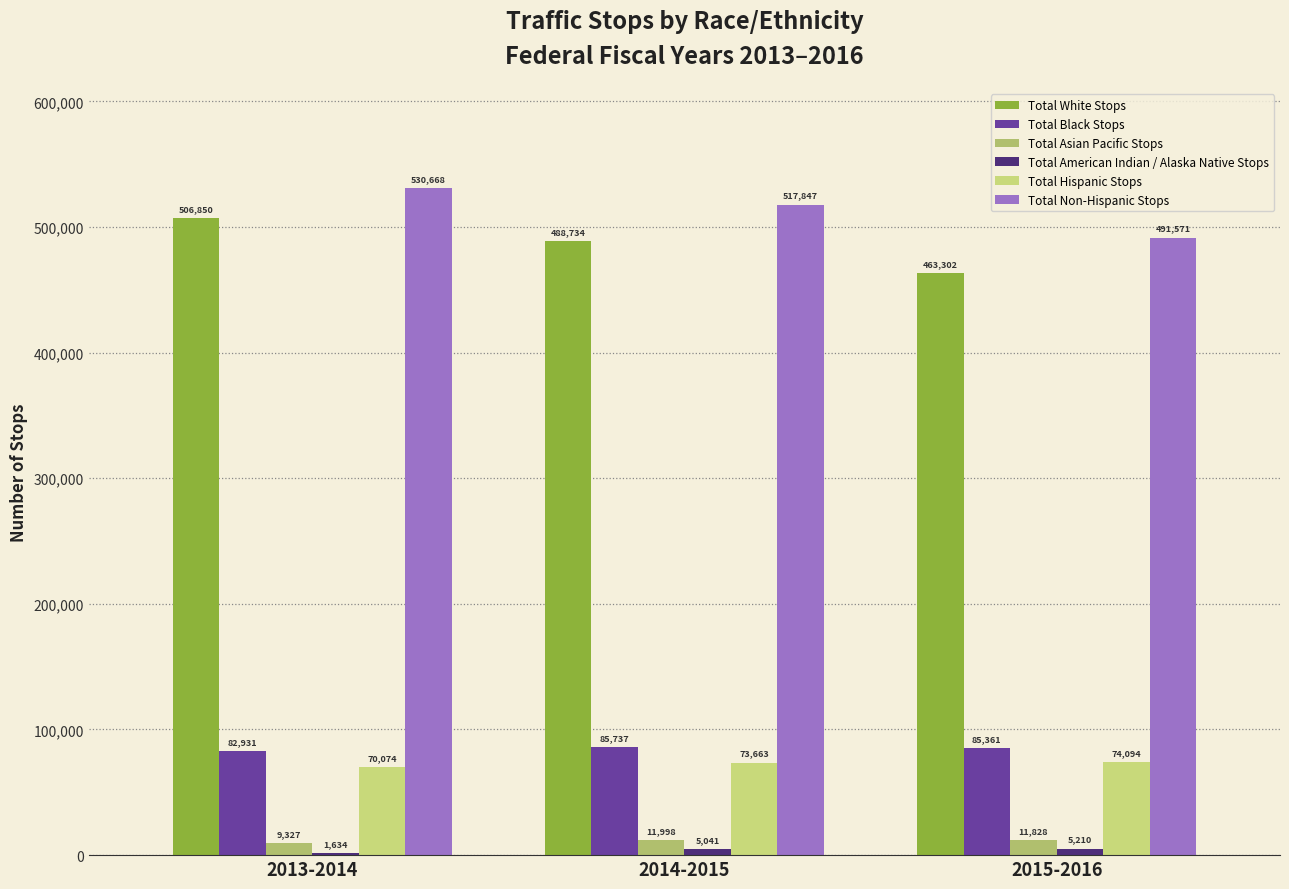

What is the difference between the Total American Indian / Alaska Native Stops values at 2014-2015 and 2013-2014?

3407